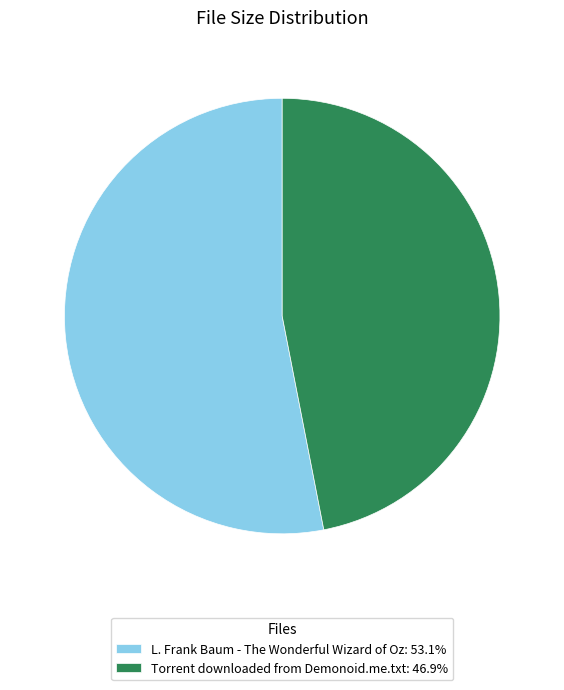

Between L. Frank Baum - The Wonderful Wizard of Oz and Torrent downloaded from Demonoid.me.txt, which is larger?

L. Frank Baum - The Wonderful Wizard of Oz